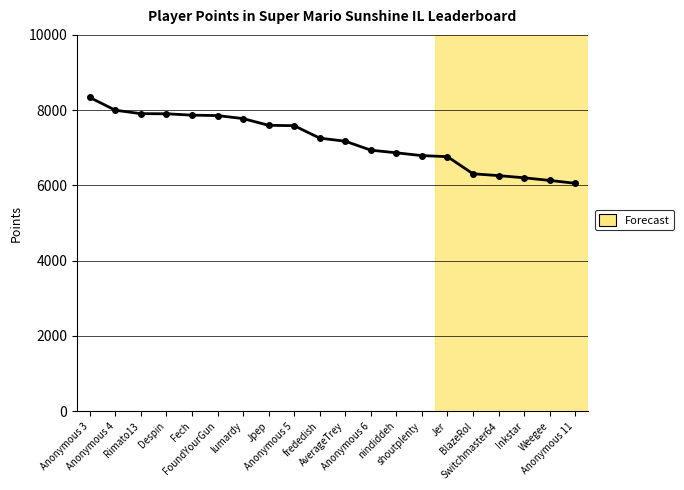

What is the value of the 20th point from the left?

6057